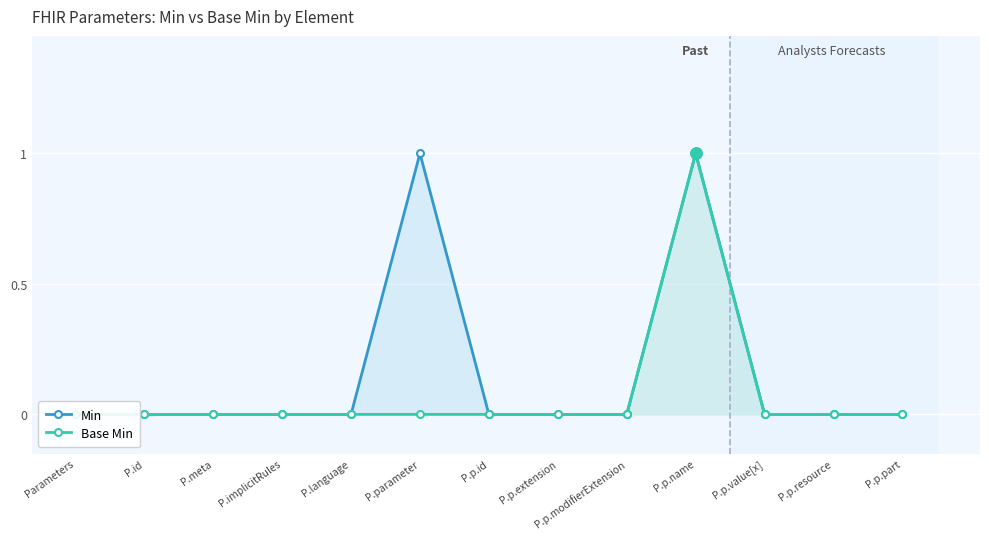

Reading right to left, extract all data points from this chart.

Min: P.p.part=0	P.p.resource=0	P.p.value[x]=0	P.p.name=1	P.p.modifierExtension=0	P.p.extension=0	P.p.id=0	P.parameter=1	P.language=0	P.implicitRules=0	P.meta=0	P.id=0	Parameters=0
Base Min: P.p.part=0	P.p.resource=0	P.p.value[x]=0	P.p.name=1	P.p.modifierExtension=0	P.p.extension=0	P.p.id=0	P.parameter=0	P.language=0	P.implicitRules=0	P.meta=0	P.id=0	Parameters=0